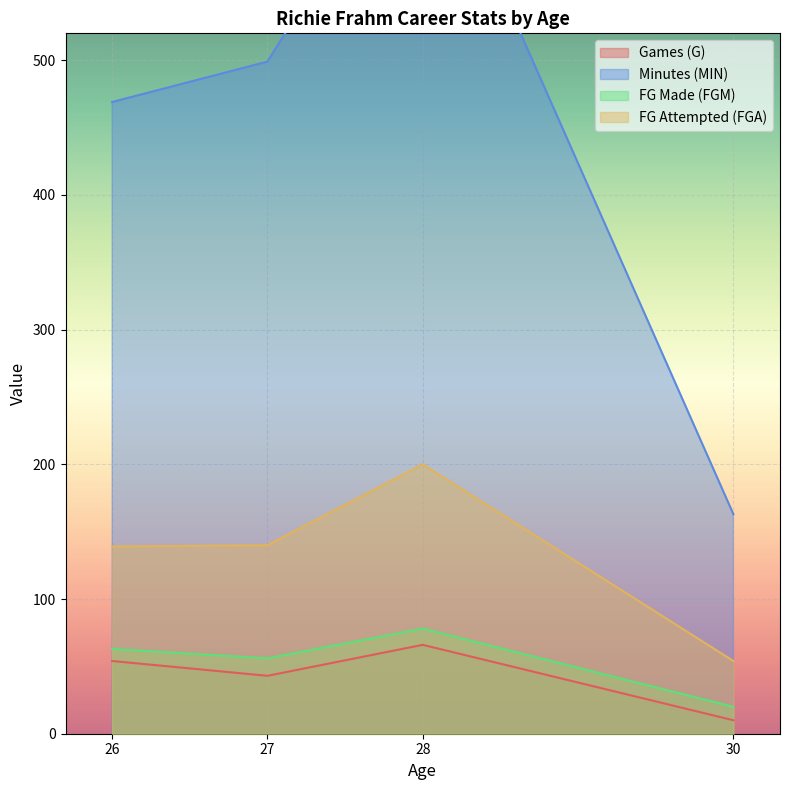

Is the value of MIN at 26 greater than the value of FGA at 28?

Yes